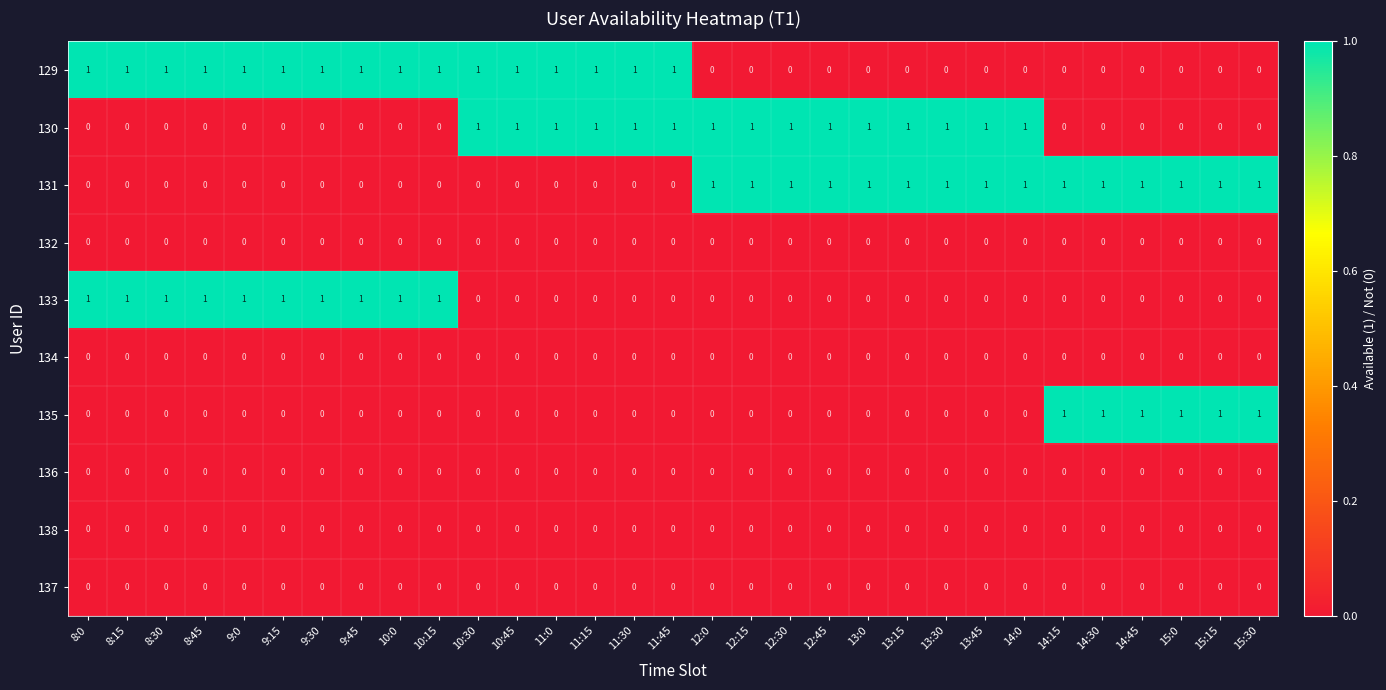

The 134 series shows 0 at 14:15. True or false?

True